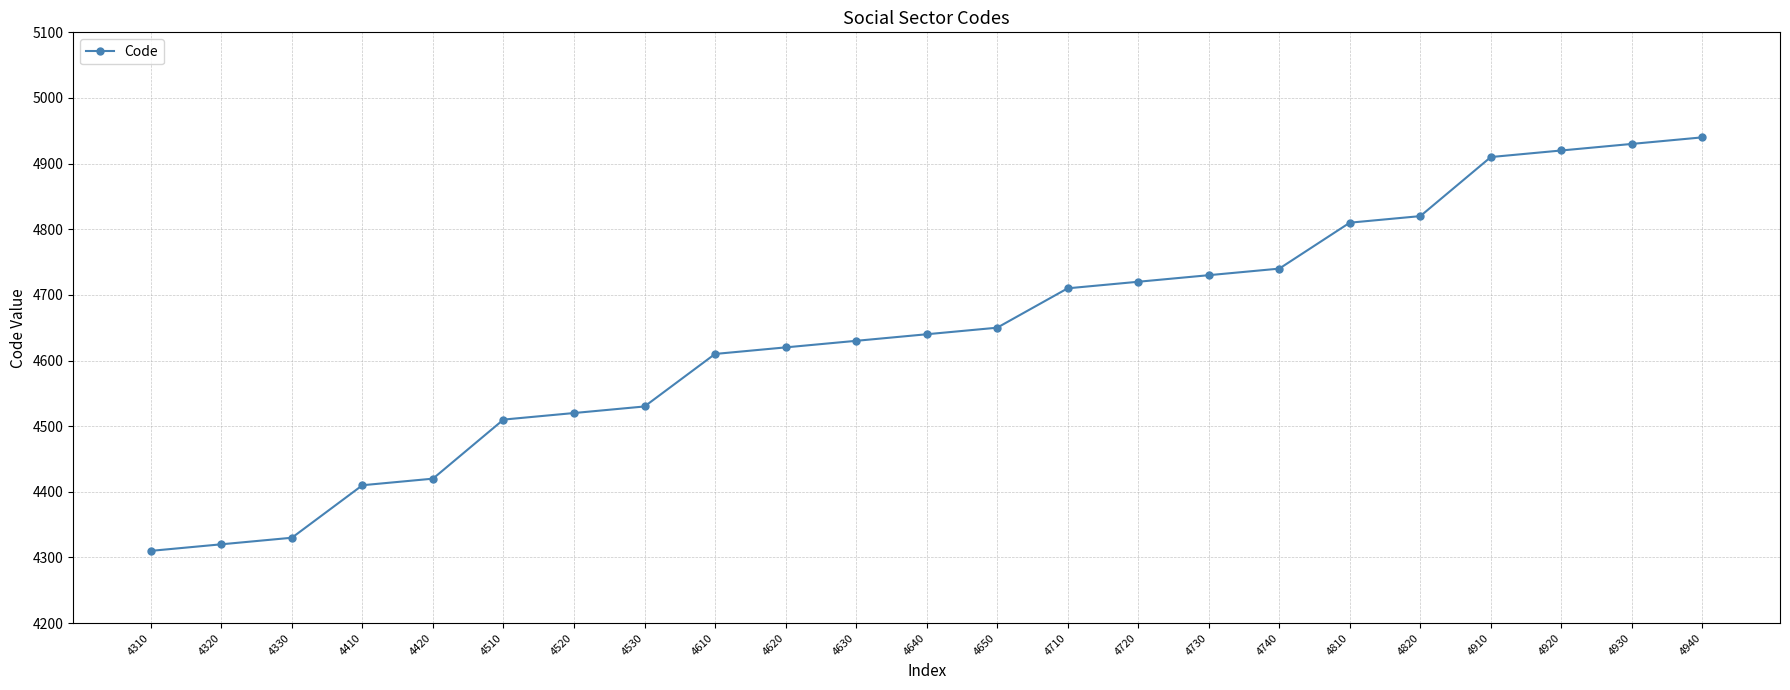

How many lines are shown in the chart?

1